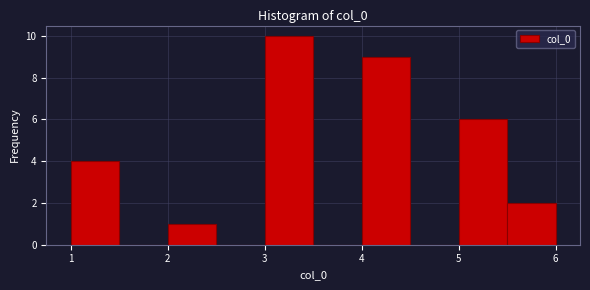

Over which range of the x-axis is the bar tallest?

3.0 to 3.5